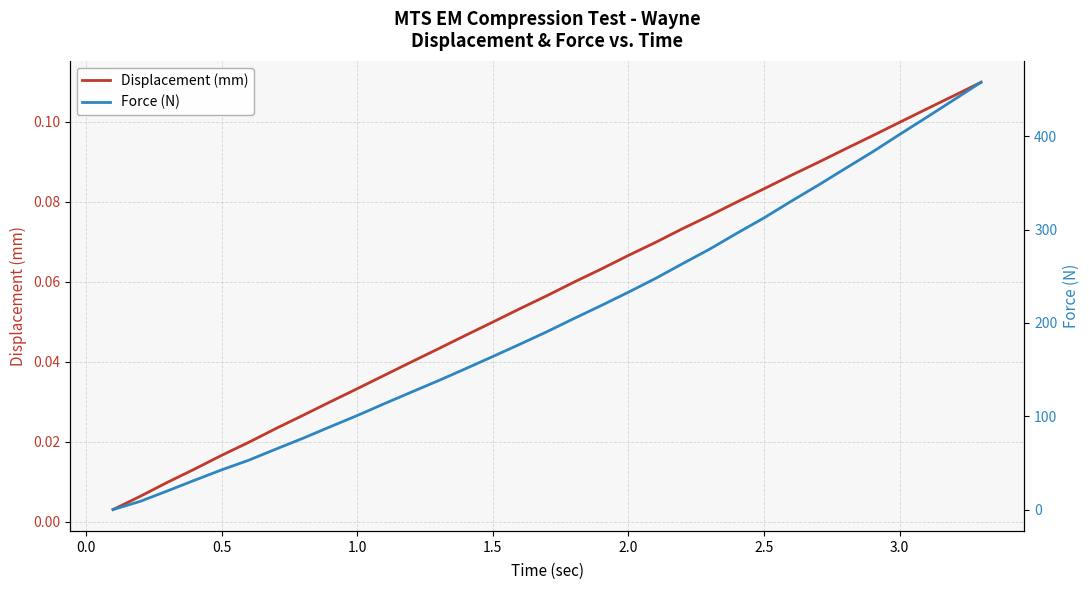

True or false: Force (N) has more than 2 points higher than both neighbors.

False